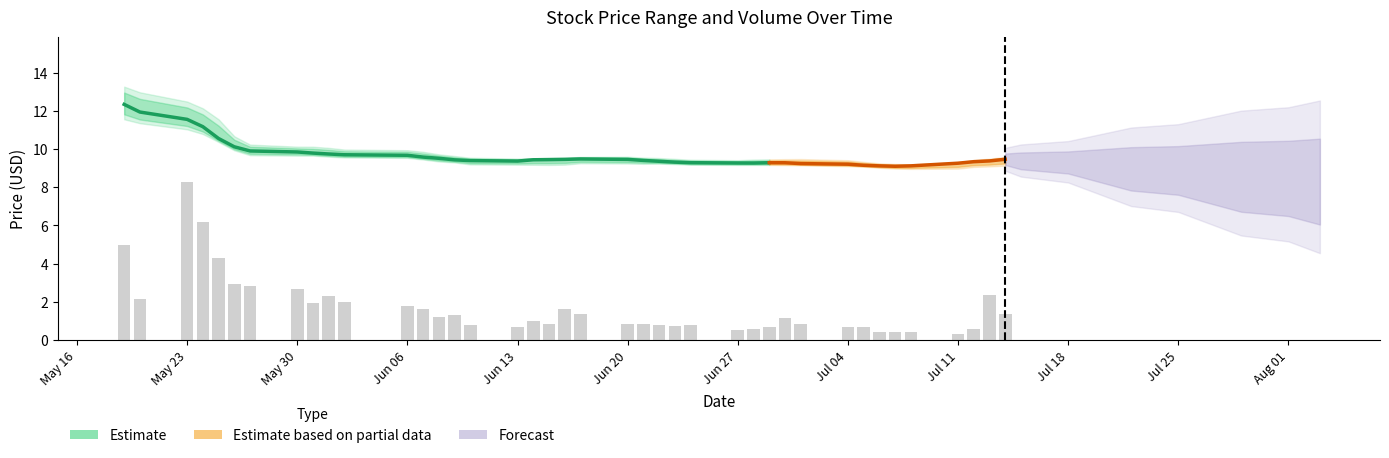

What is the difference between the second highest and second lowest values?

5.8